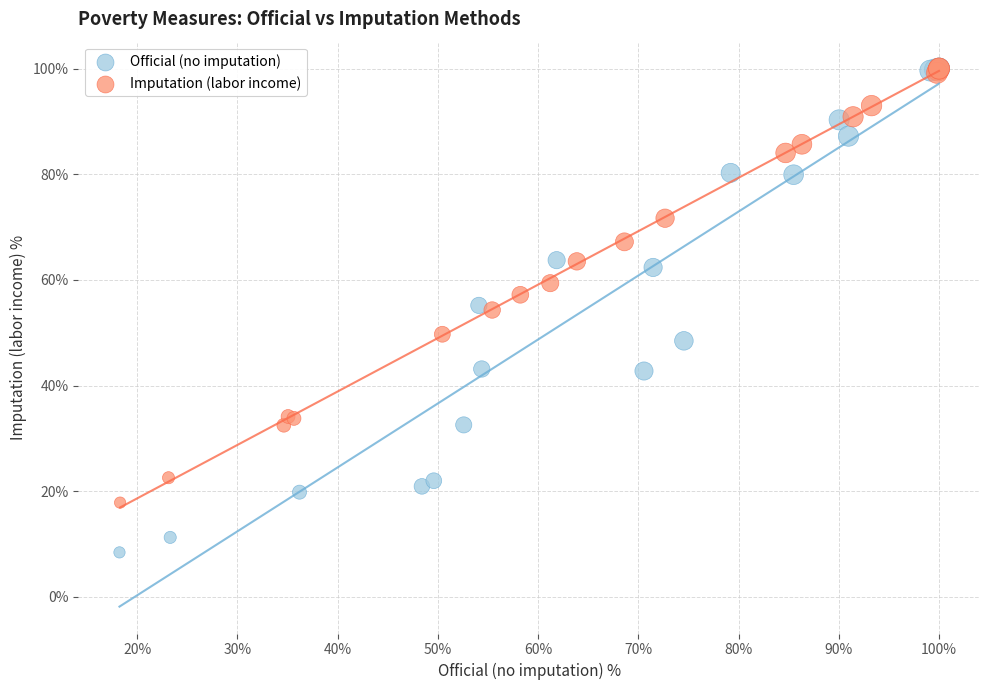

Which series has the widest spread of Y values?

Official (no imputation)